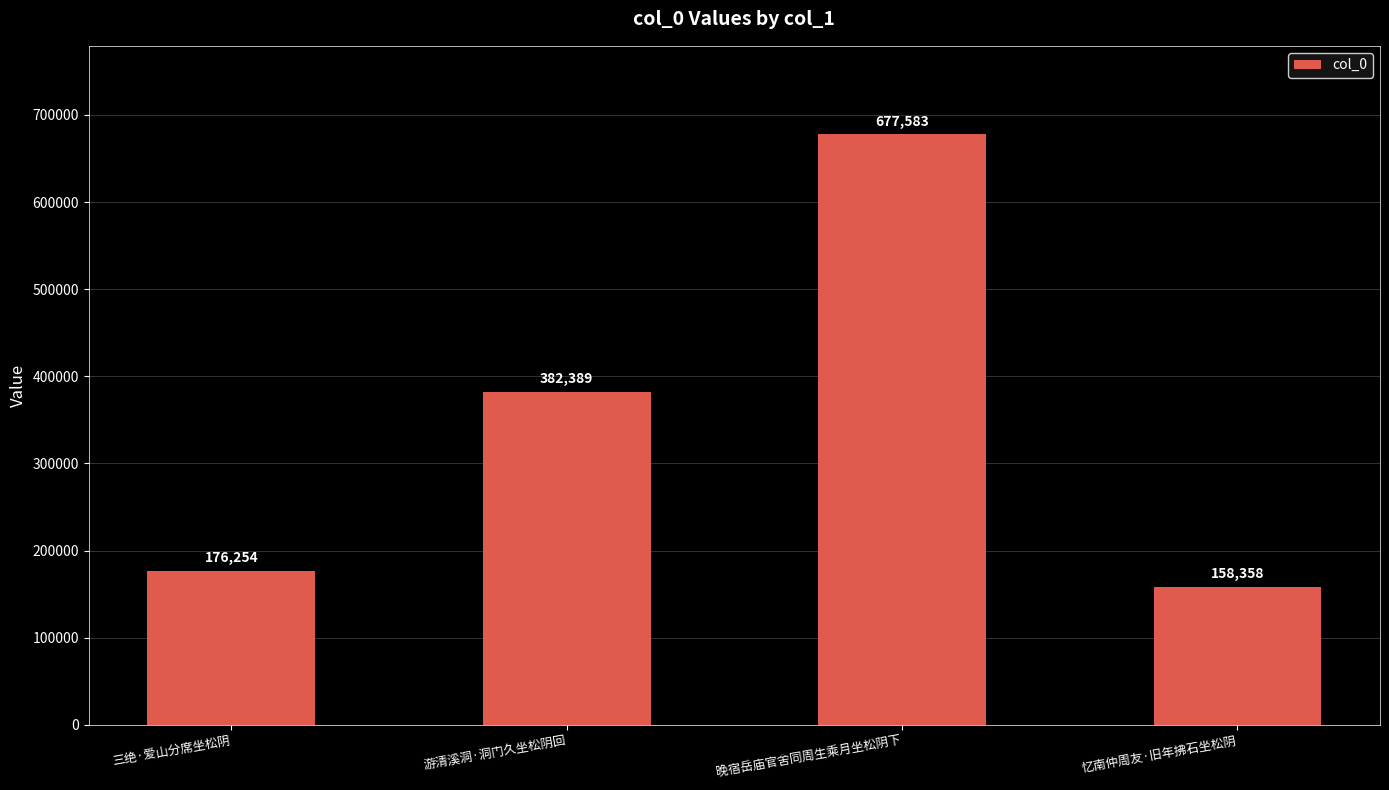

The chart shows a value of 254457 at 游清溪洞·洞门久坐松阴回. True or false?

False